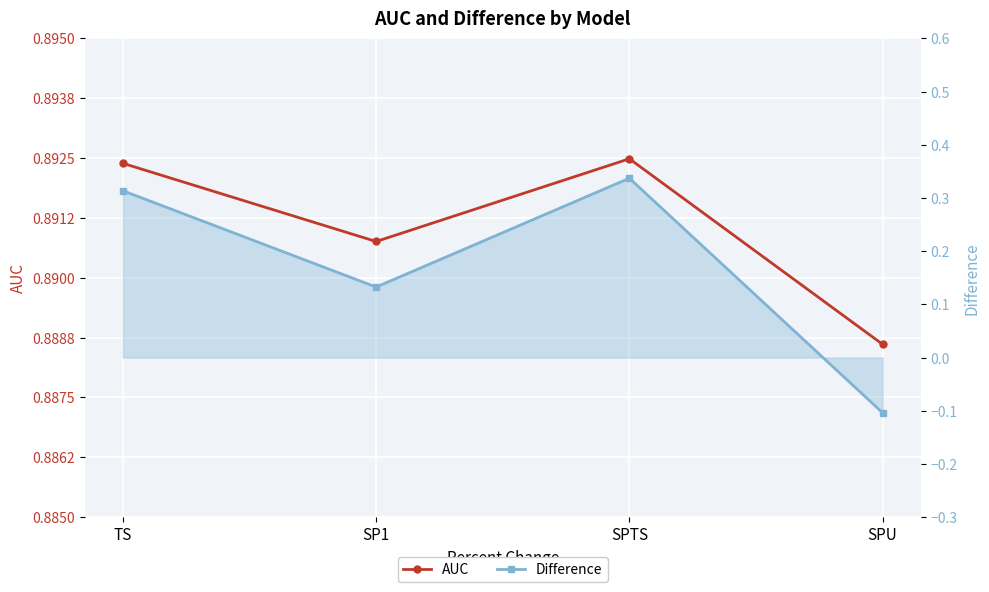

The value of Difference at SPU is -0.1. True or false?

True